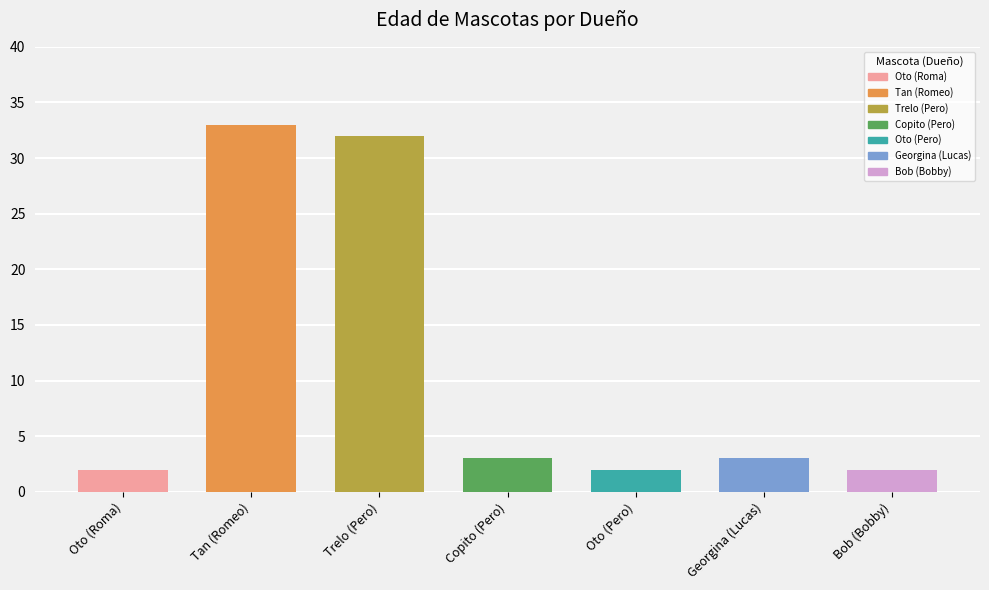

Reading right to left, extract all data points from this chart.

Bobby=2	Lucas=3	Pero=2	Pero=3	Pero=32	Romeo=33	Roma=2